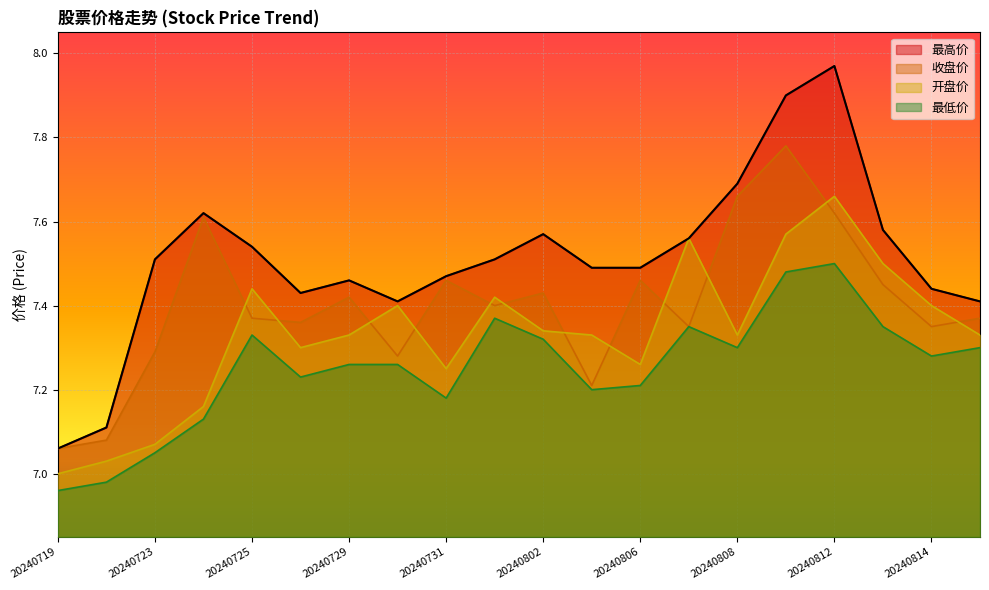

Which series has the widest spread of values?

最高价